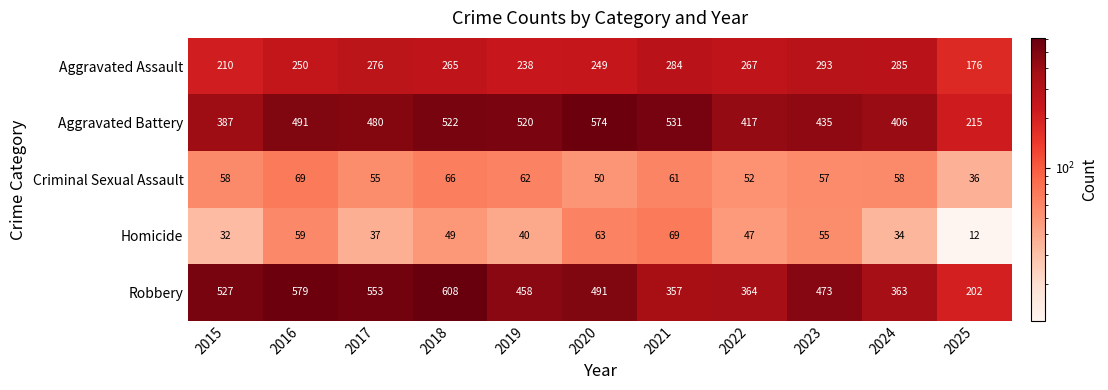

How many distinct data groups are displayed?

5